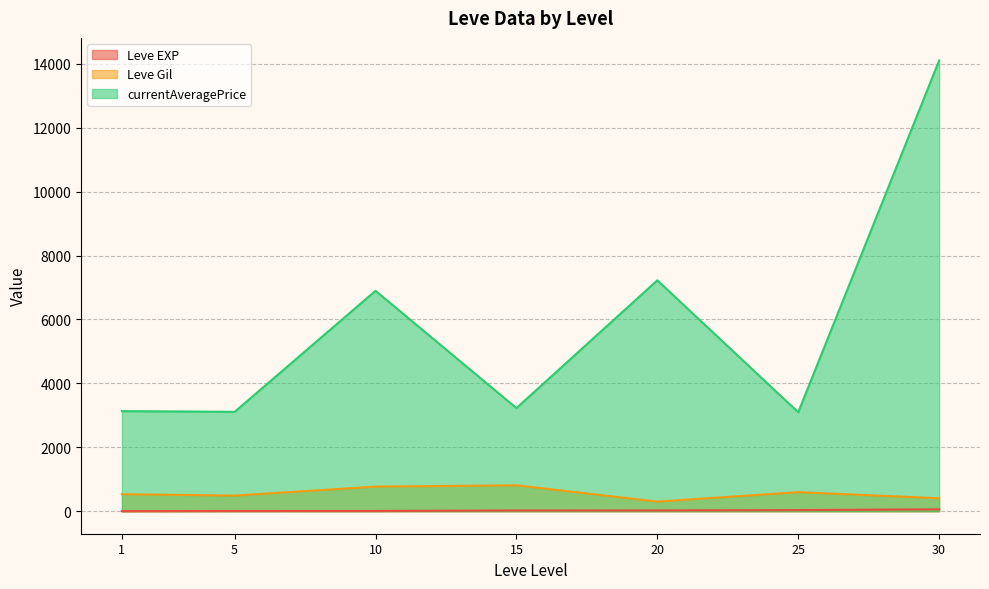

Between 1 and 1, which series saw the biggest shift?

currentAveragePrice